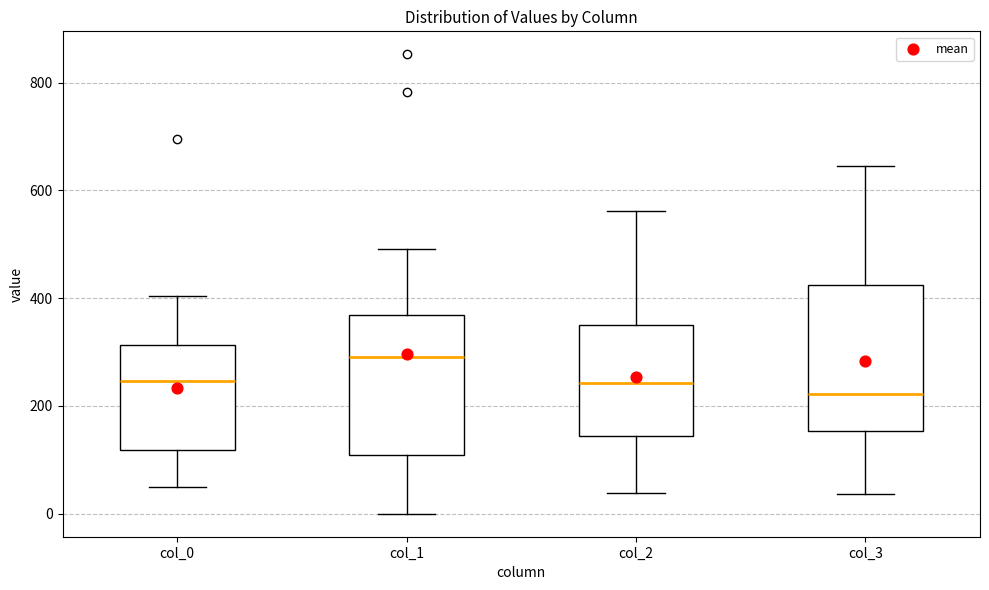

Where does the median line of the box for col_1 sit on the y-axis? The values are not printed on the chart, so give them approximately, as read against the axis.

300